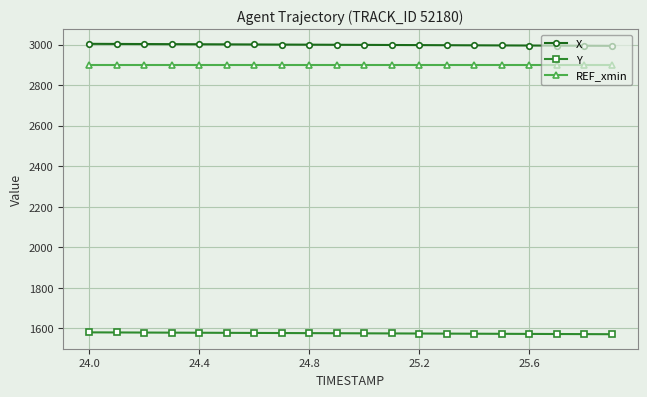

What is the value of the Y point at the 12th from the left?

1575.4